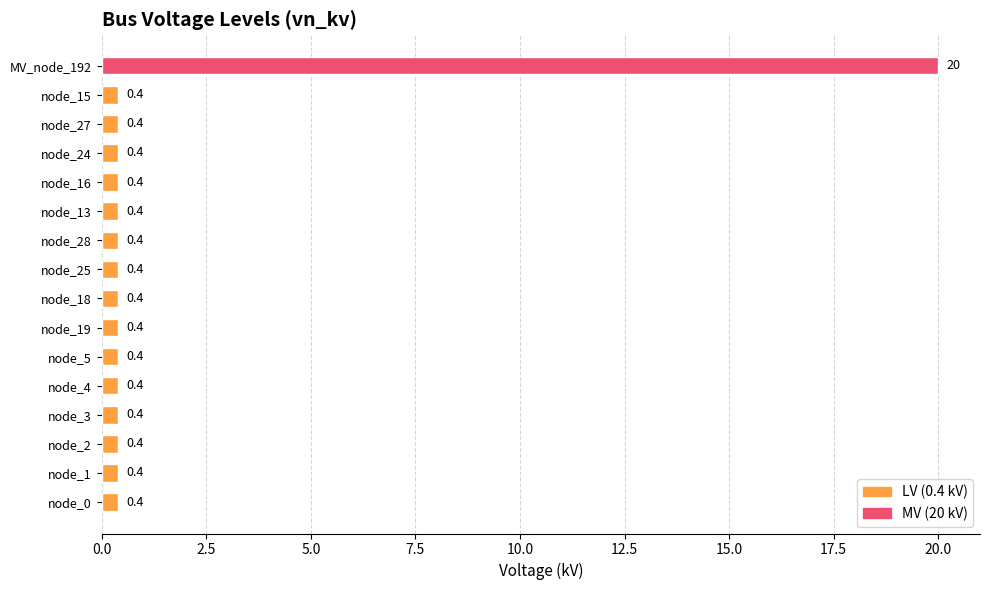

How many bars are there in total?

16